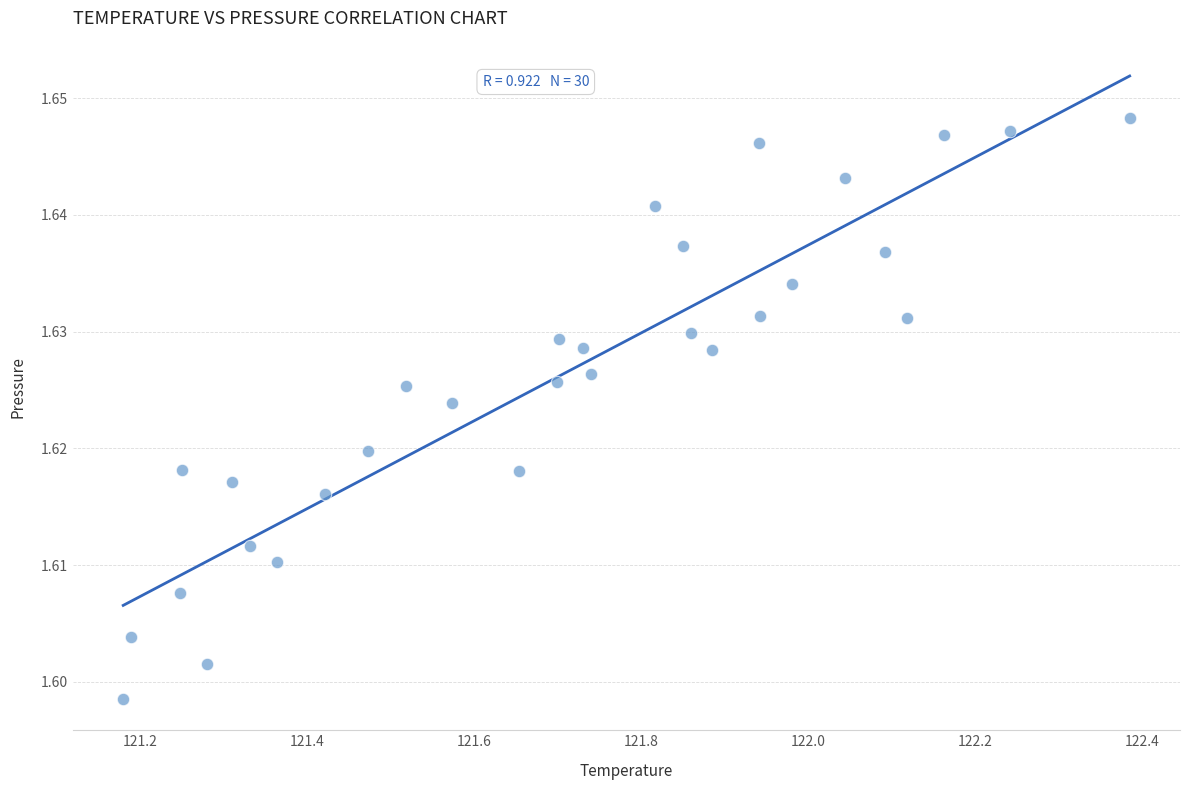

What is the range of X values (max minus min)?

1.2